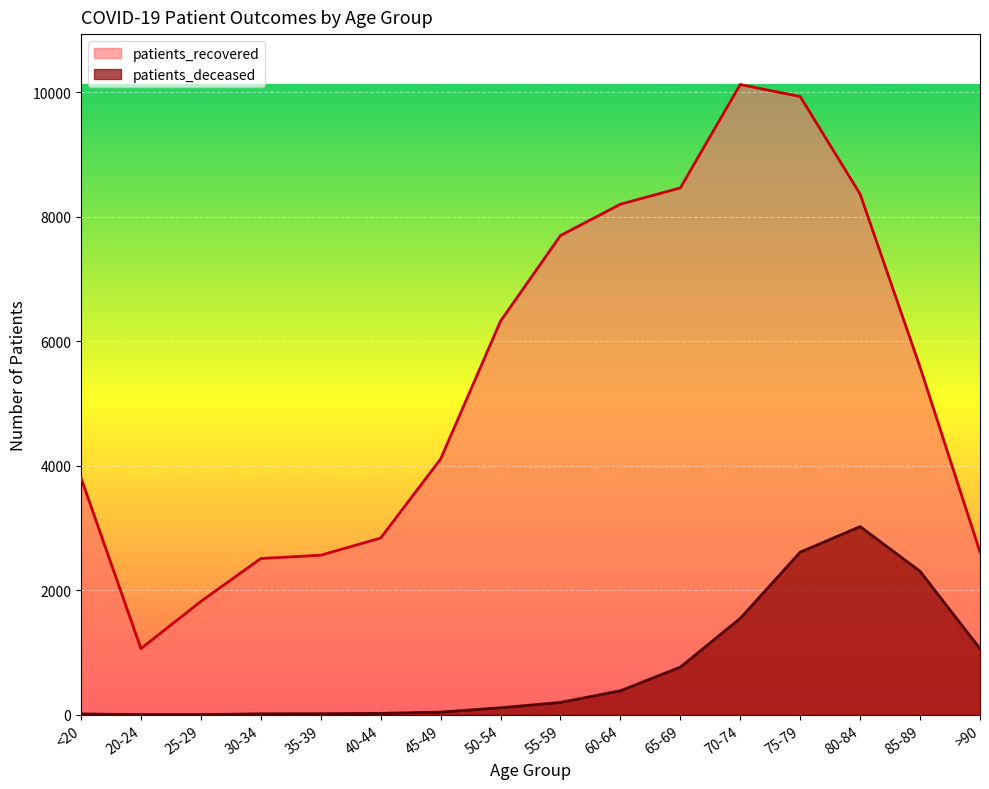

Reading right to left, extract all data points from this chart.

patients_recovered: 2613	5582	8361	9927	10120	8460	8198	7695	6321	4107	2838	2562	2509	1820	1062	3803
patients_deceased: 1061	2304	3021	2611	1548	765	385	198	112	42	22	16	15	3	3	13